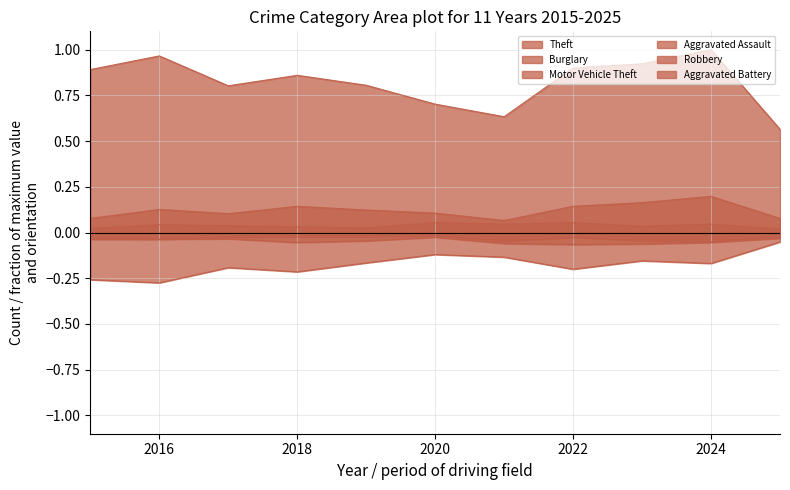

True or false: Robbery has more than 0 interior local peaks.

True